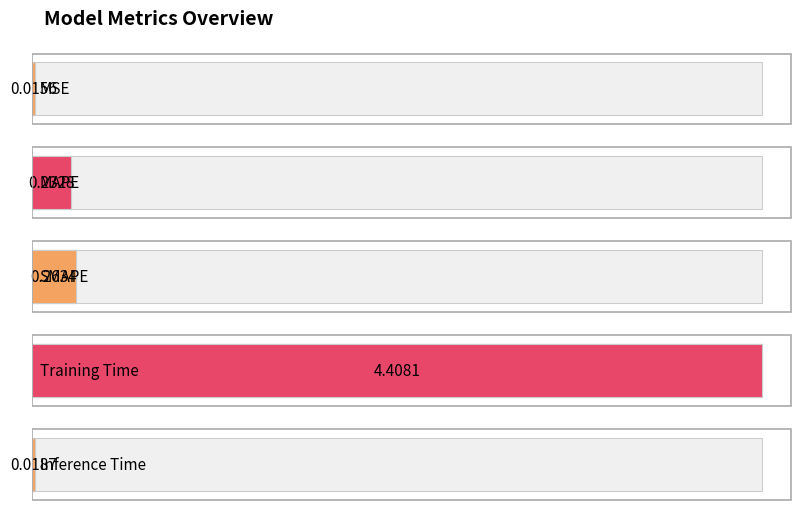

True or false: the data shows 0.0 at MSE.

False